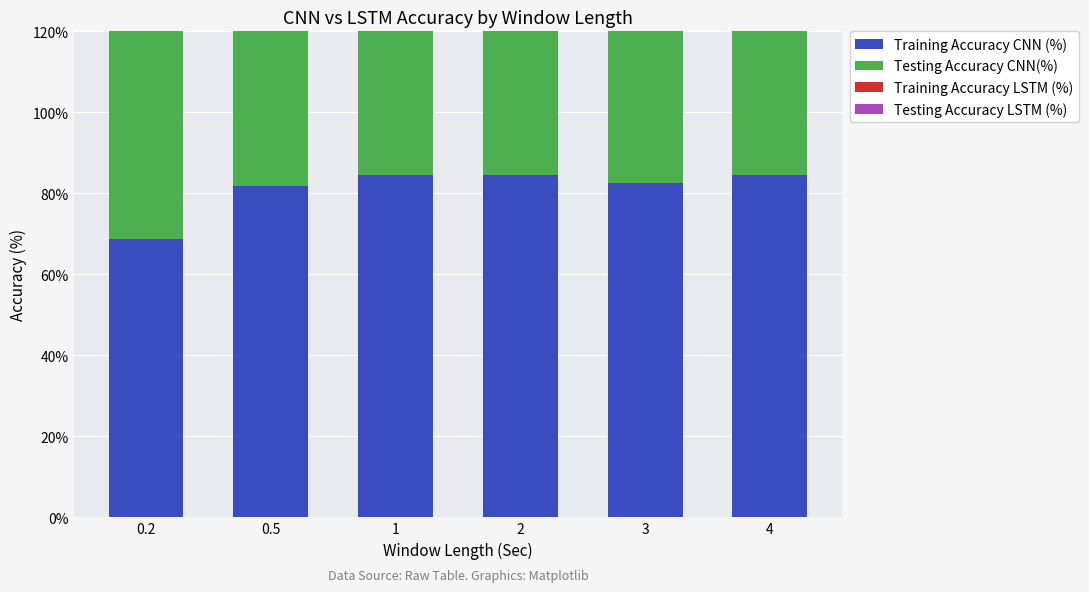

Read the Training Accuracy LSTM (%) value at 0.2.

68.3